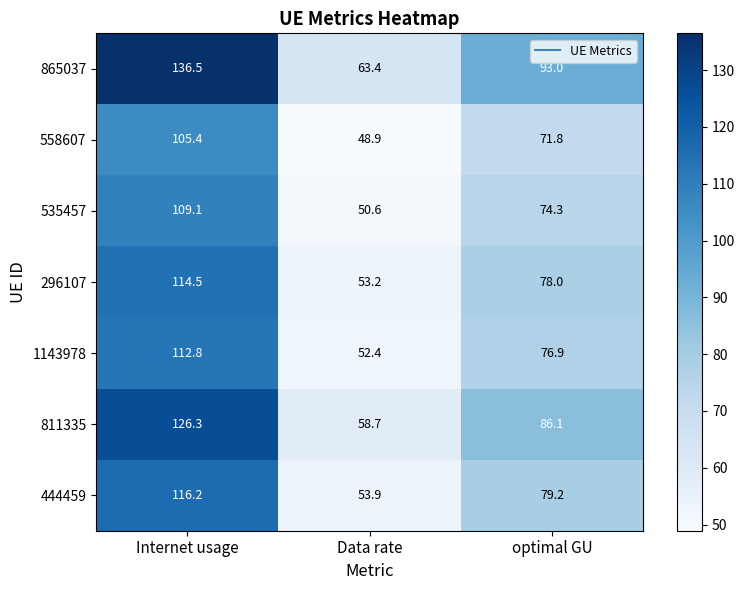

What is the average value of the 444459 series?

83.1